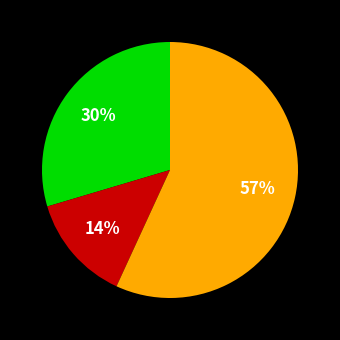

How many slices are in this pie chart?

3